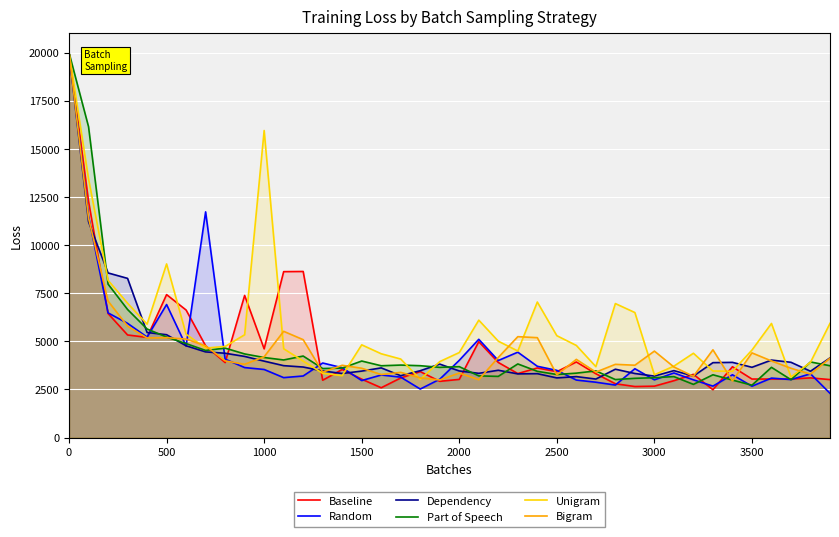

What is the lowest value of the Part of Speech series?

2723.6